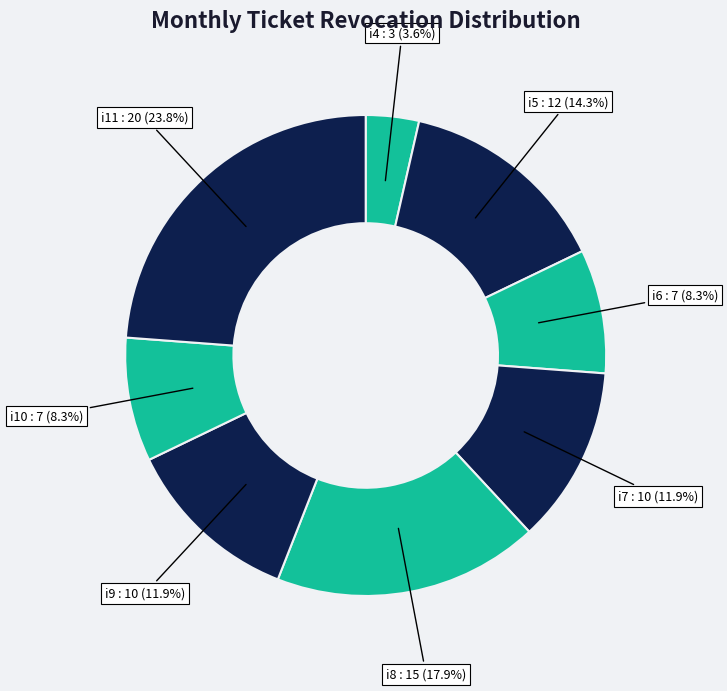

Count the number of slices in the pie.

8